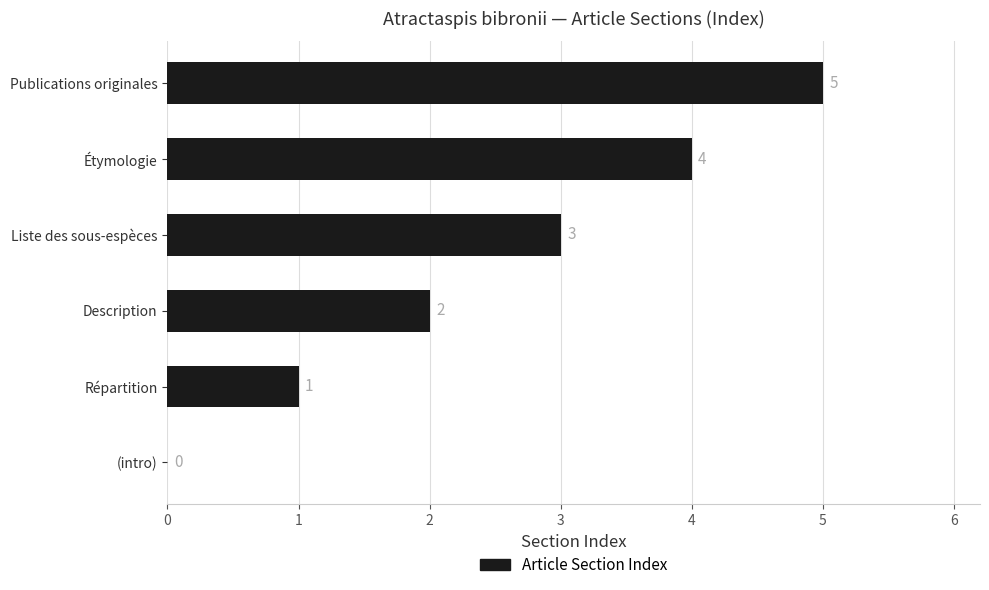

Reading top to bottom, what are all the values shown in this chart?

Publications originales=5	Étymologie=4	Liste des sous-espèces=3	Description=2	Répartition=1	(intro)=0